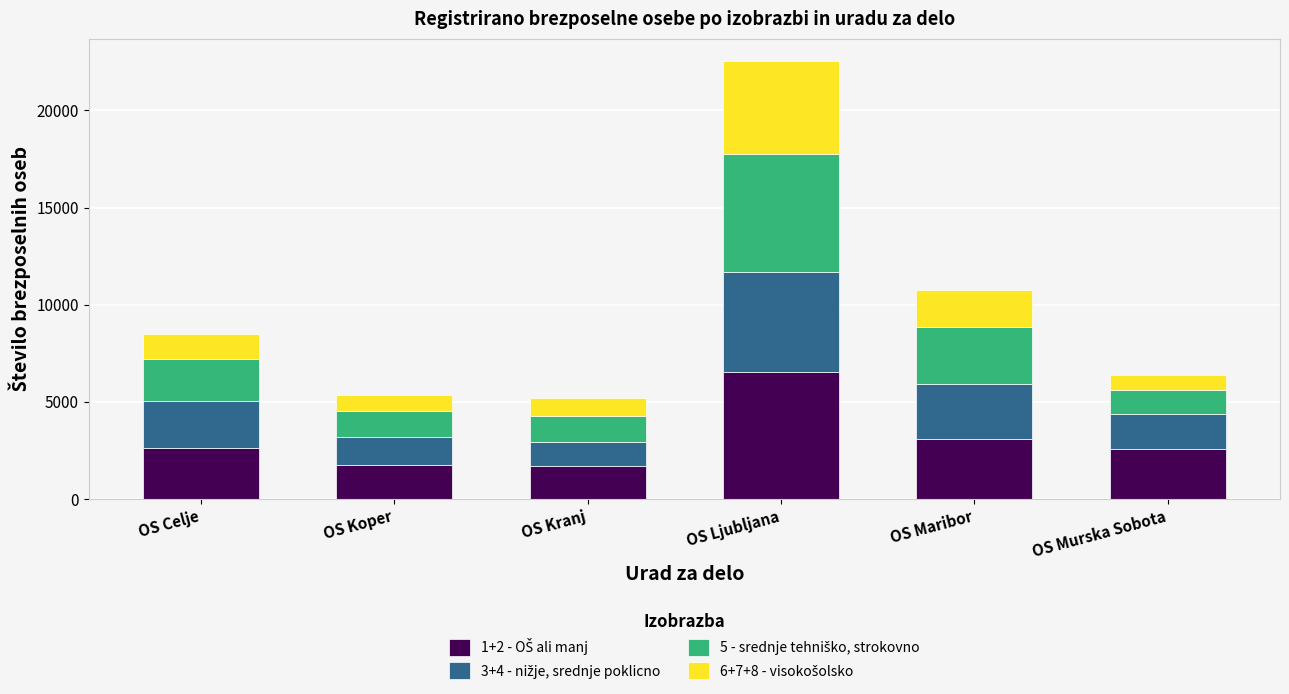

At which category is the sum across all series the highest?

OS Ljubljana